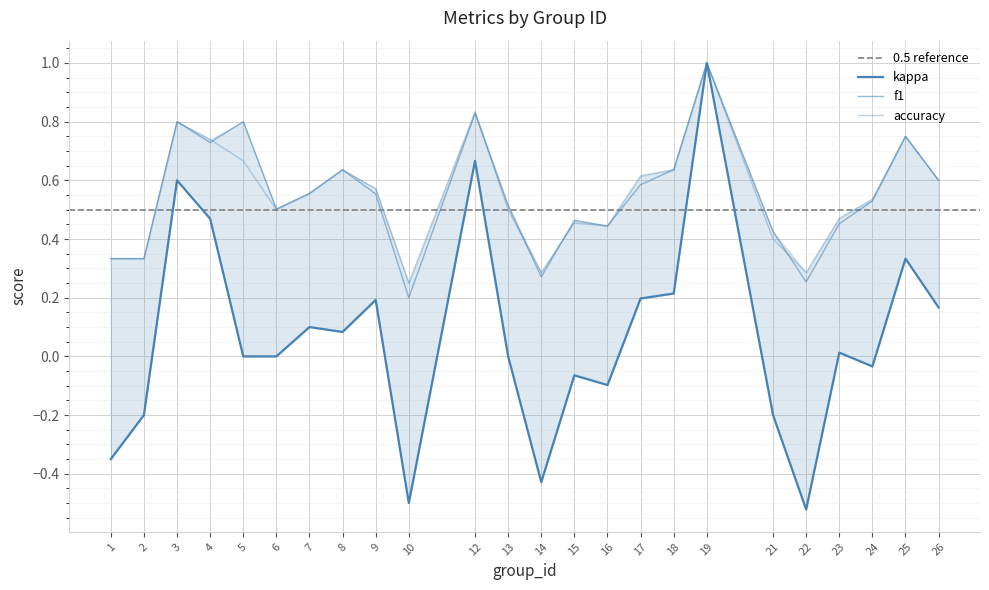

List the series in order of their peak value, lowest first.

kappa, f1, accuracy